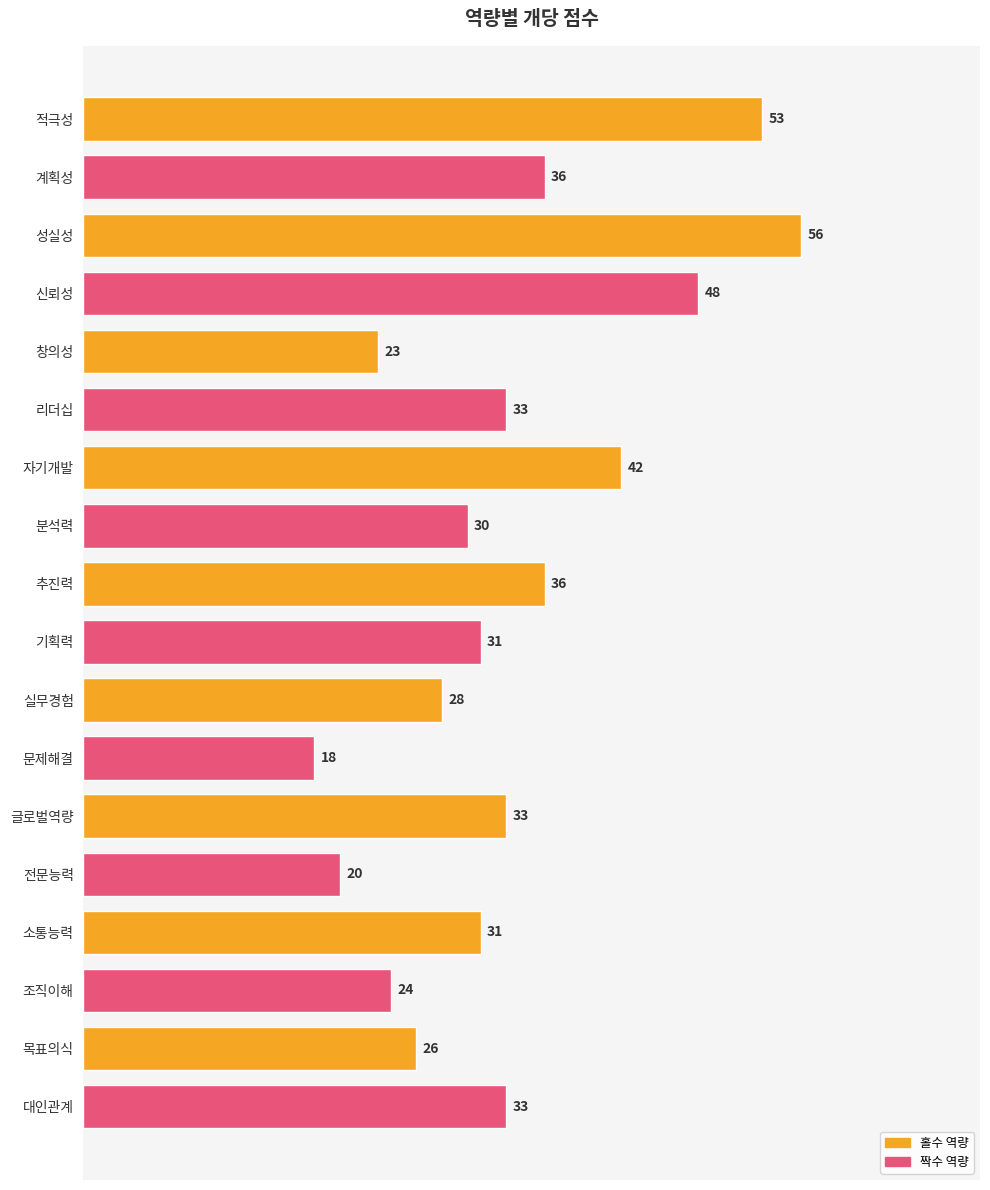

Reading top to bottom, list all the values displayed in this chart.

적극성=53	계획성=36	성실성=56	신뢰성=48	창의성=23	리더십=33	자기개발=42	분석력=30	추진력=36	기획력=31	실무경험=28	문제해결=18	글로벌역량=33	전문능력=20	소통능력=31	조직이해=24	목표의식=26	대인관계=33